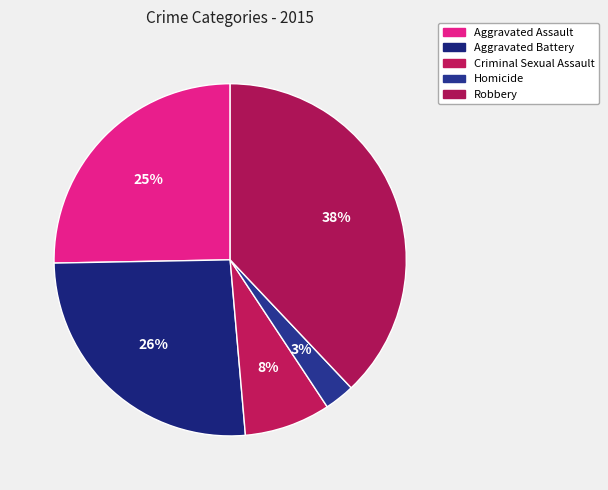

Rank the categories by value from highest to lowest.

Robbery, Aggravated Battery, Aggravated Assault, Criminal Sexual Assault, Homicide